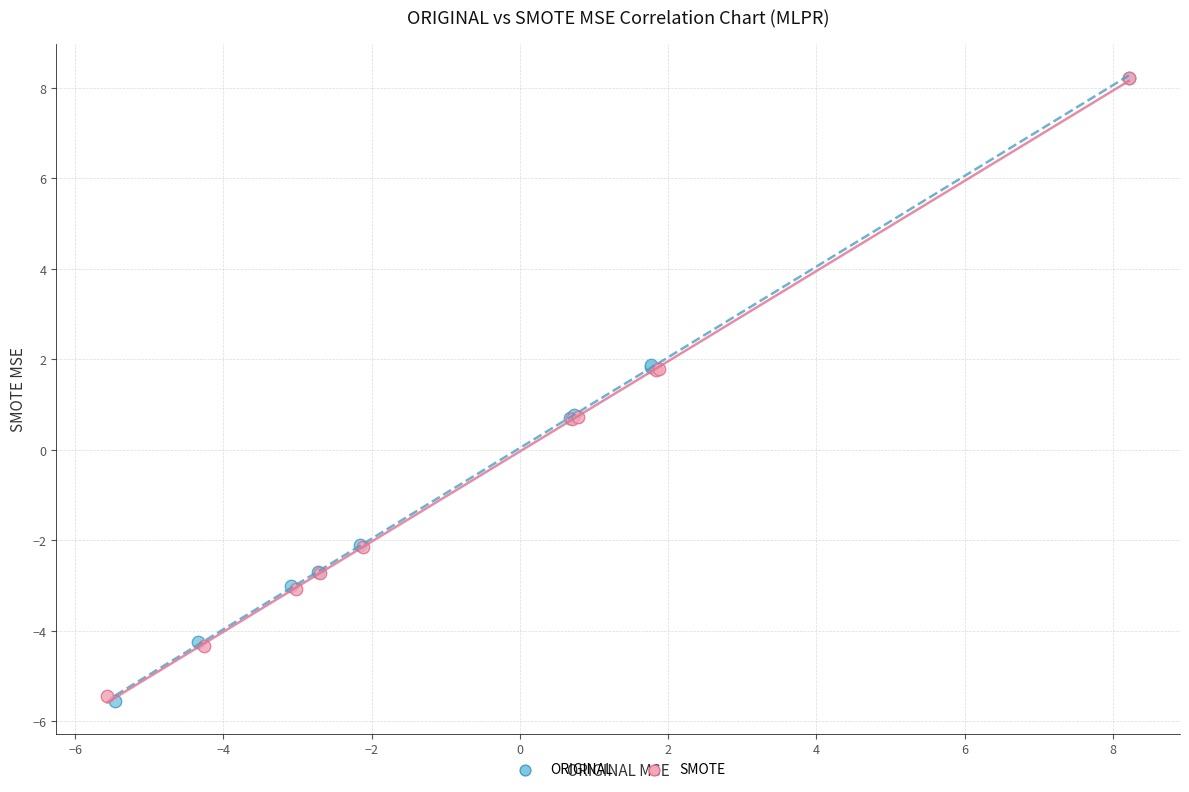

Which series has the largest Y range (max minus min)?

ORIGINAL